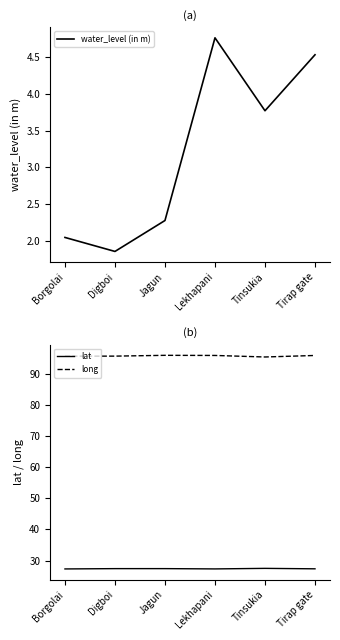

Which category has the lowest value across all series?

Digboi